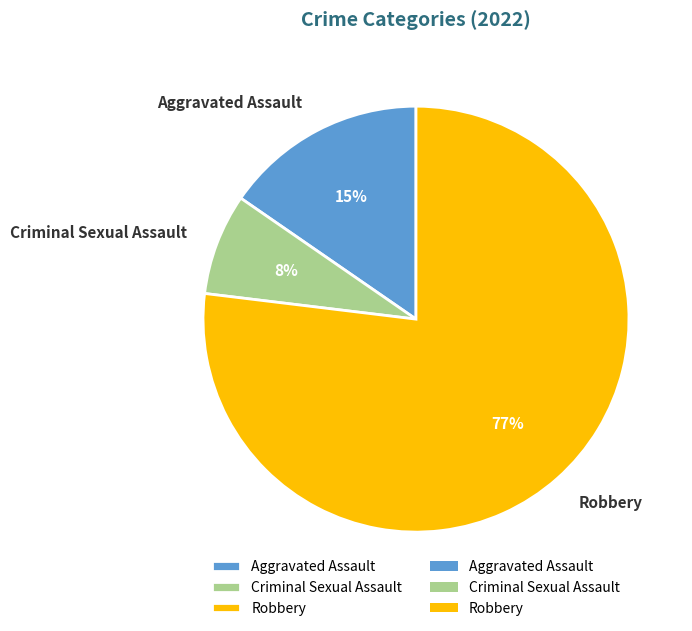

Rank the categories by value from highest to lowest.

Robbery, Aggravated Assault, Criminal Sexual Assault